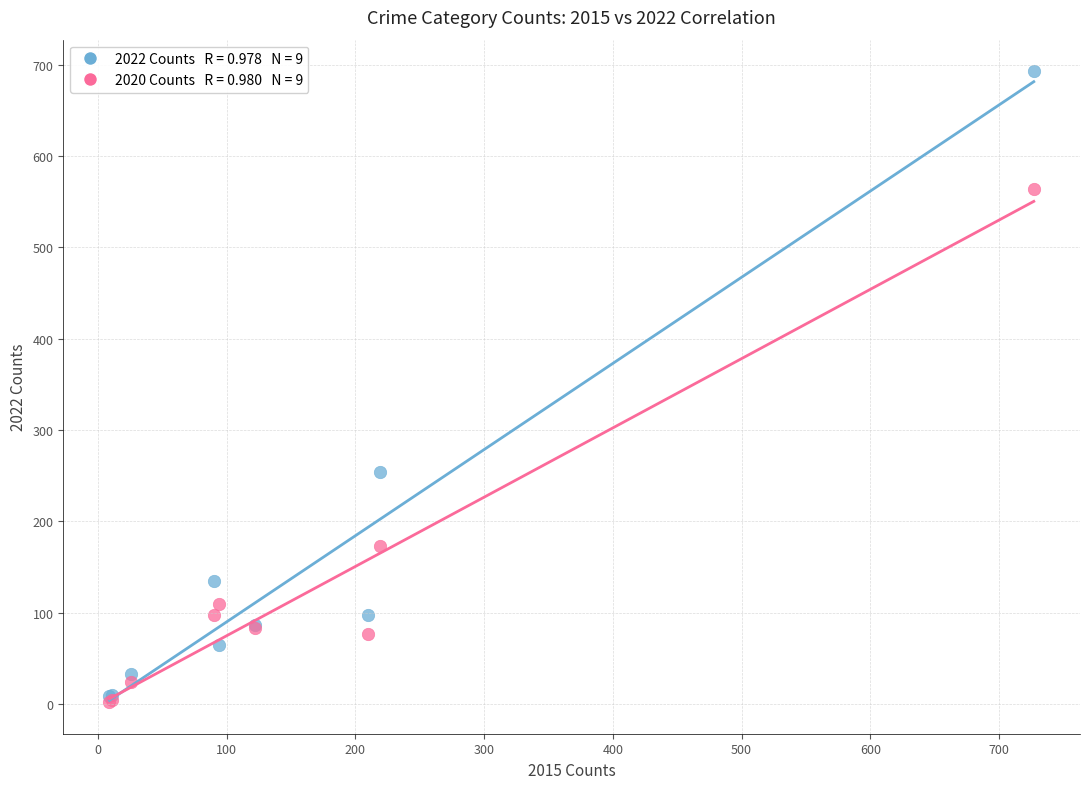

Across all series, what Y value is closest to 347?

254